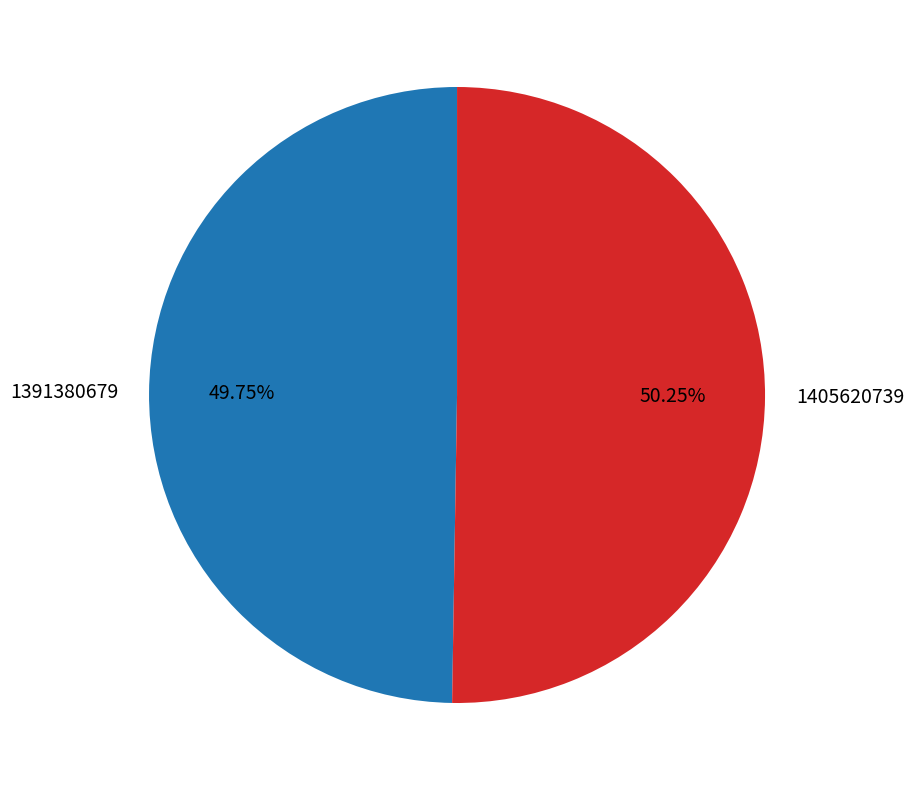

Is there a majority slice in this chart?

Yes